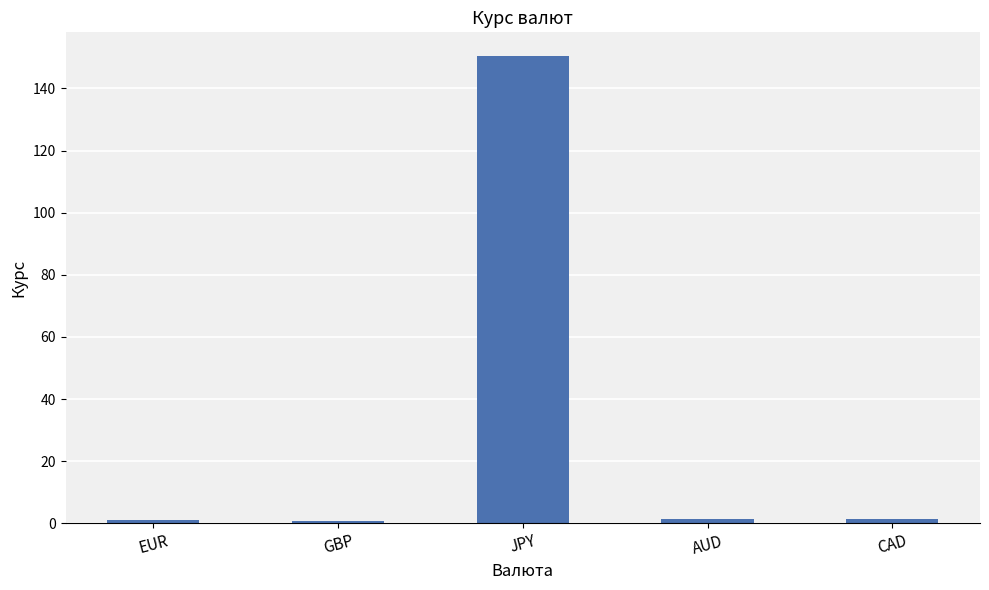

How many data points does each series have?

5